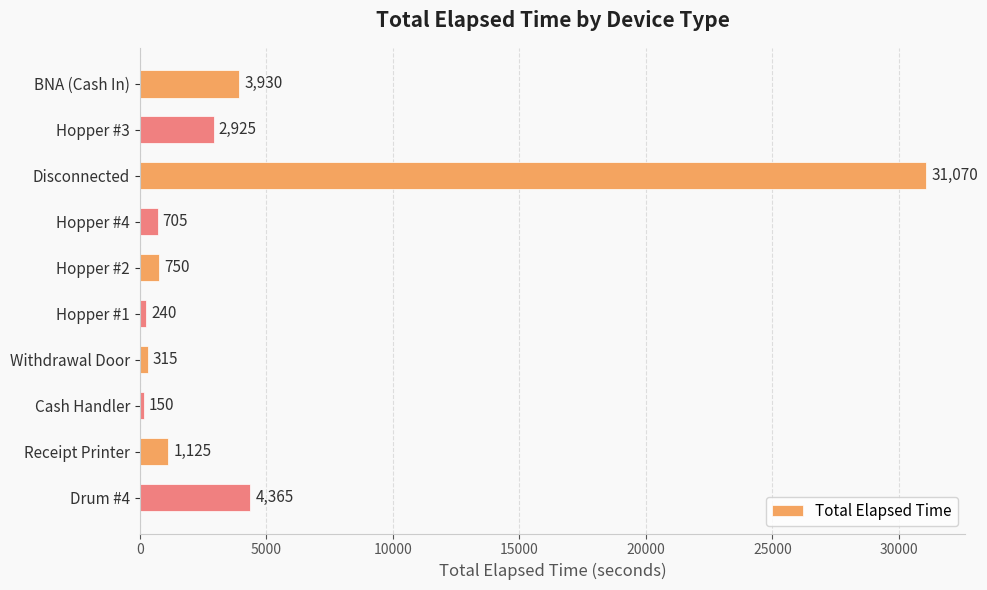

Rank the categories by value from highest to lowest.

Disconnected, Drum #4, BNA (Cash In), Hopper #3, Receipt Printer, Hopper #2, Hopper #4, Withdrawal Door, Hopper #1, Cash Handler